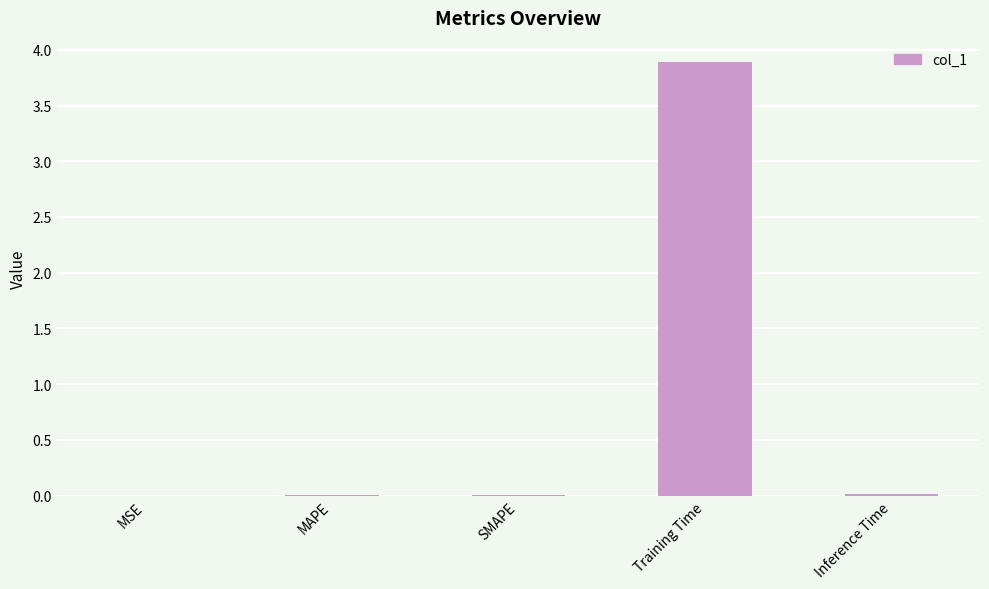

What is the maximum value shown in the chart?

3.9